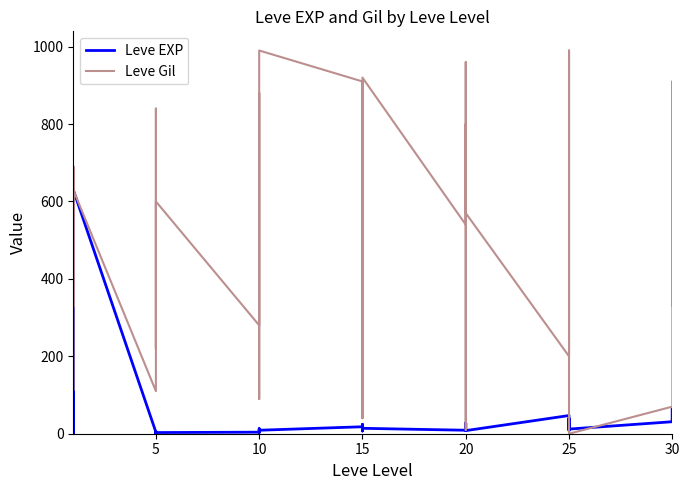

True or false: Leve EXP and Leve Gil intersect in this chart.

True